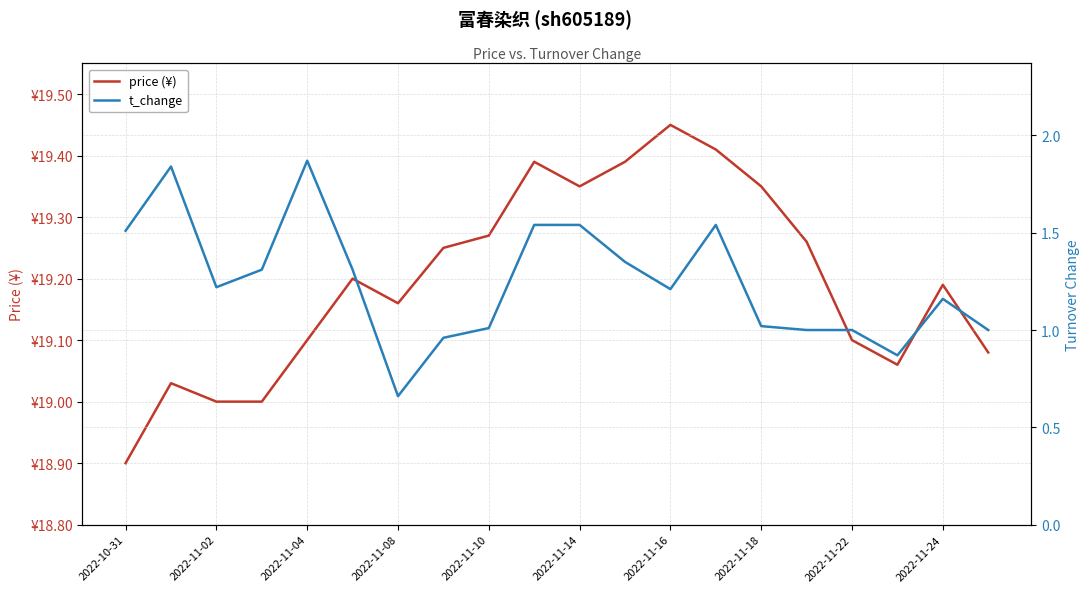

True or false: t_change and price (¥) cross at least once.

False